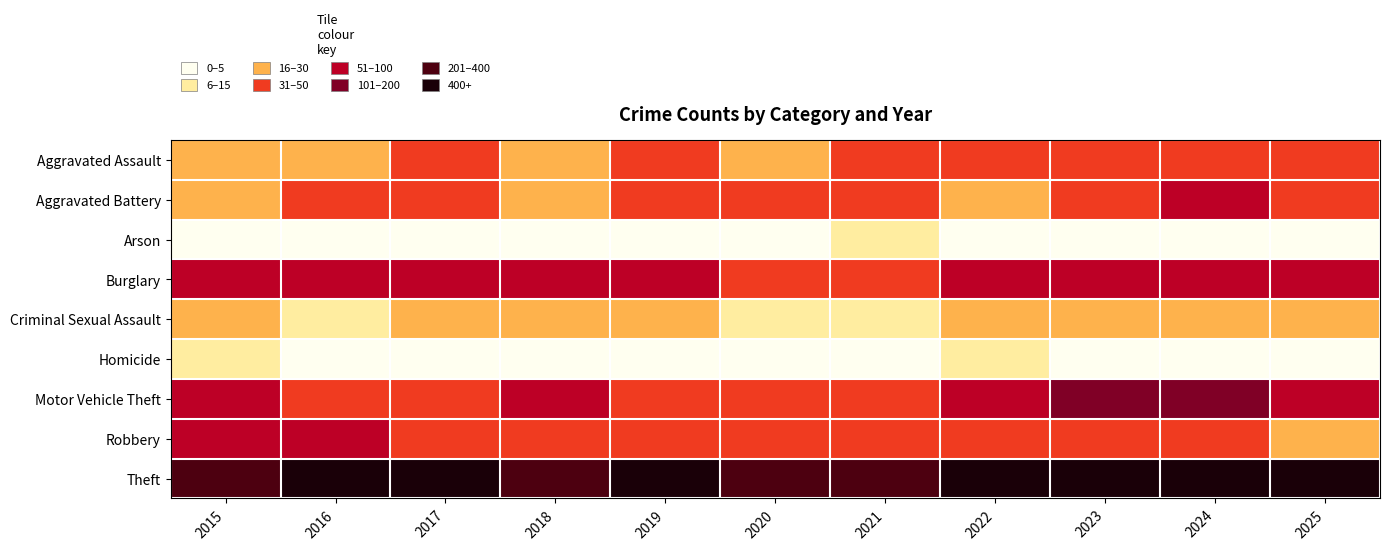

Reading left to right, what are all the values shown in this chart?

Aggravated Assault: 2015=25	2016=25	2017=36	2018=16	2019=37	2020=26	2021=40	2022=31	2023=48	2024=43	2025=41
Aggravated Battery: 2015=22	2016=39	2017=38	2018=27	2019=35	2020=39	2021=31	2022=26	2023=37	2024=54	2025=39
Arson: 2015=0	2016=1	2017=1	2018=1	2019=2	2020=1	2021=6	2022=3	2023=2	2024=2	2025=3
Burglary: 2015=50	2016=52	2017=59	2018=59	2019=62	2020=43	2021=47	2022=62	2023=62	2024=89	2025=63
Criminal Sexual Assault: 2015=15	2016=13	2017=20	2018=21	2019=15	2020=14	2021=14	2022=15	2023=20	2024=26	2025=22
Homicide: 2015=8	2016=2	2017=2	2018=0	2019=0	2020=2	2021=1	2022=5	2023=1	2024=0	2025=0
Motor Vehicle Theft: 2015=52	2016=49	2017=47	2018=52	2019=45	2020=31	2021=36	2022=60	2023=157	2024=137	2025=76
Robbery: 2015=53	2016=57	2017=42	2018=32	2019=33	2020=42	2021=38	2022=44	2023=39	2024=49	2025=29
Theft: 2015=355	2016=471	2017=415	2018=375	2019=410	2020=360	2021=327	2022=448	2023=559	2024=608	2025=608